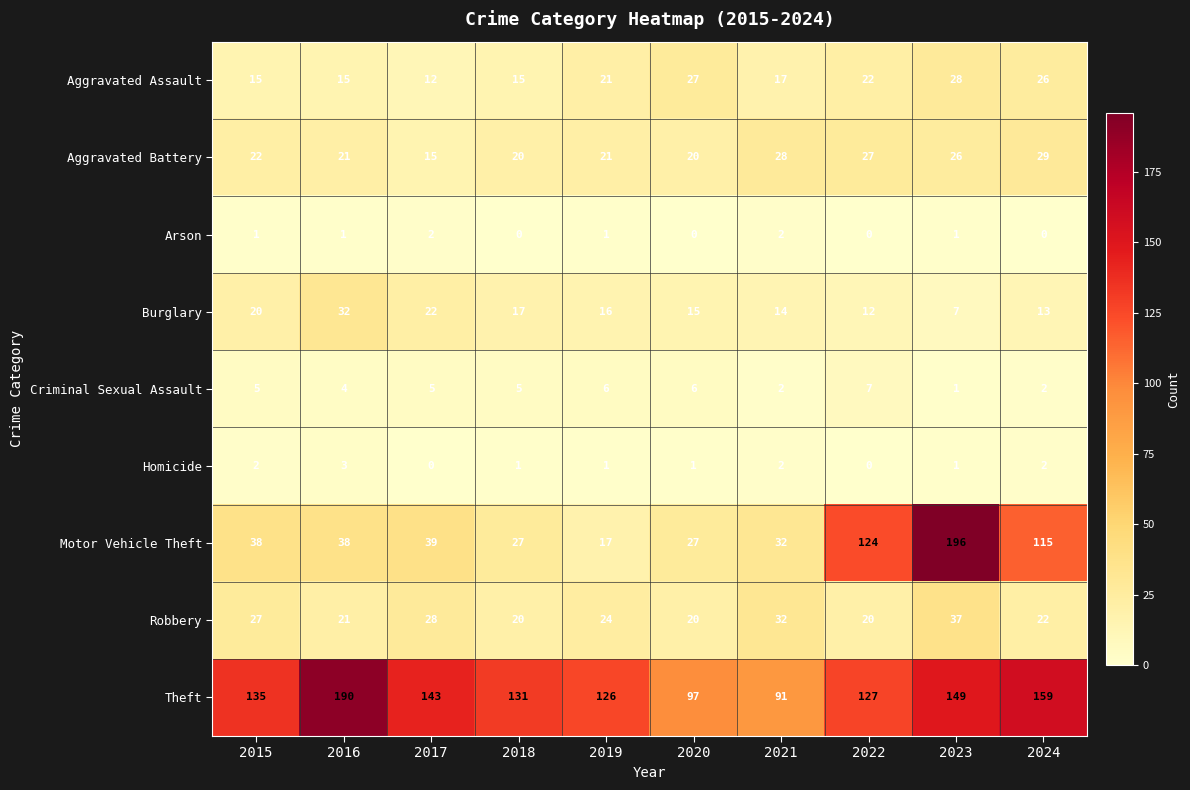

What is the difference between the maximum and minimum values in the Theft series?

99